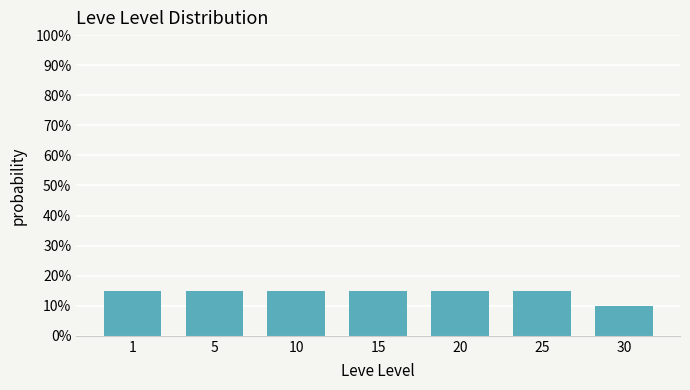

Reading right to left, list all the values displayed in this chart.

10	15	15	15	15	15	15